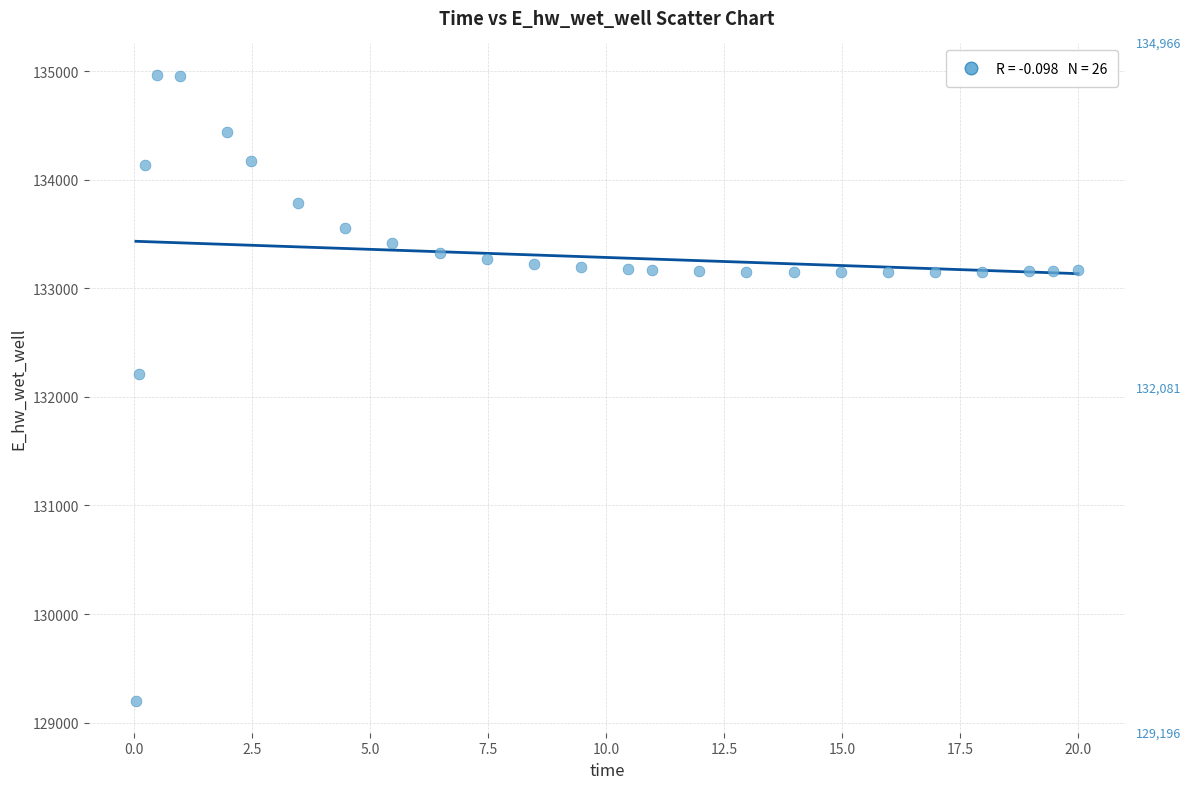

What is the range of X values (max minus min)?

20.0